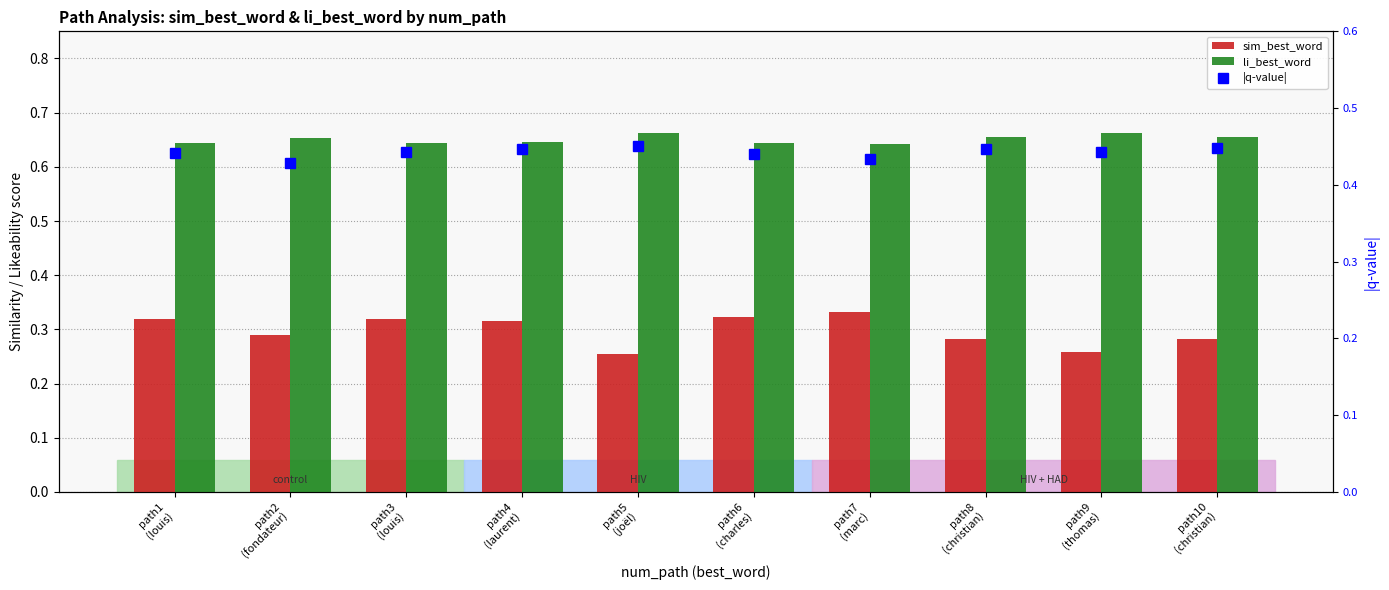

Rank the series by their average value, from lowest to highest.

sim_best_word, |q-value|, li_best_word